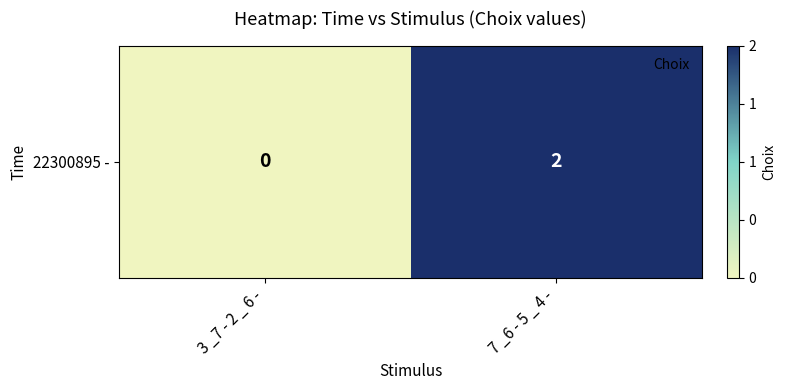

What is the sum of all values?

2